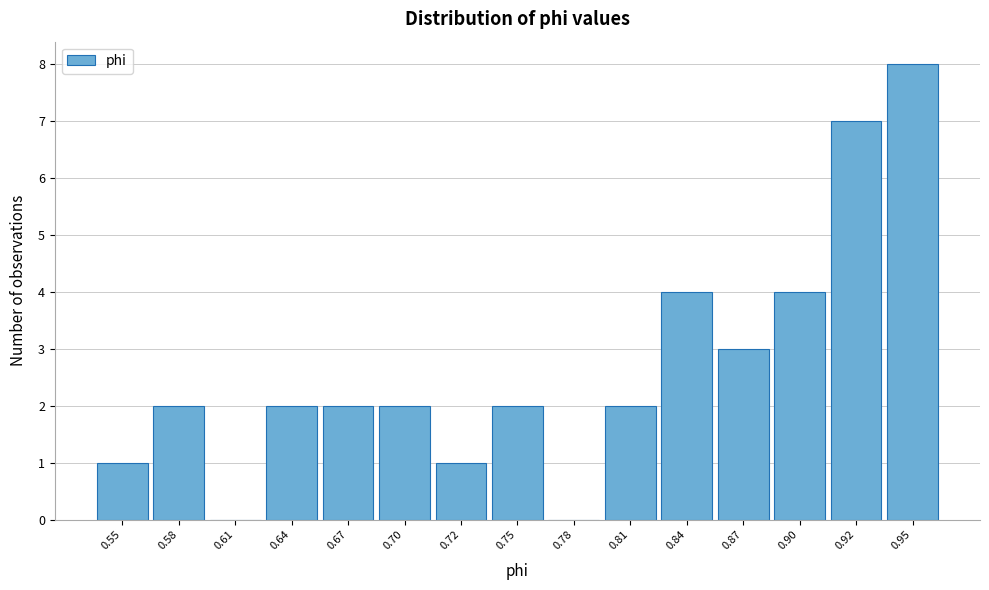

Reading left to right, list all the values displayed in this chart.

0.55=1	0.58=2	0.61=0	0.64=2	0.67=2	0.70=2	0.72=1	0.75=2	0.78=0	0.81=2	0.84=4	0.87=3	0.90=4	0.92=7	0.95=8